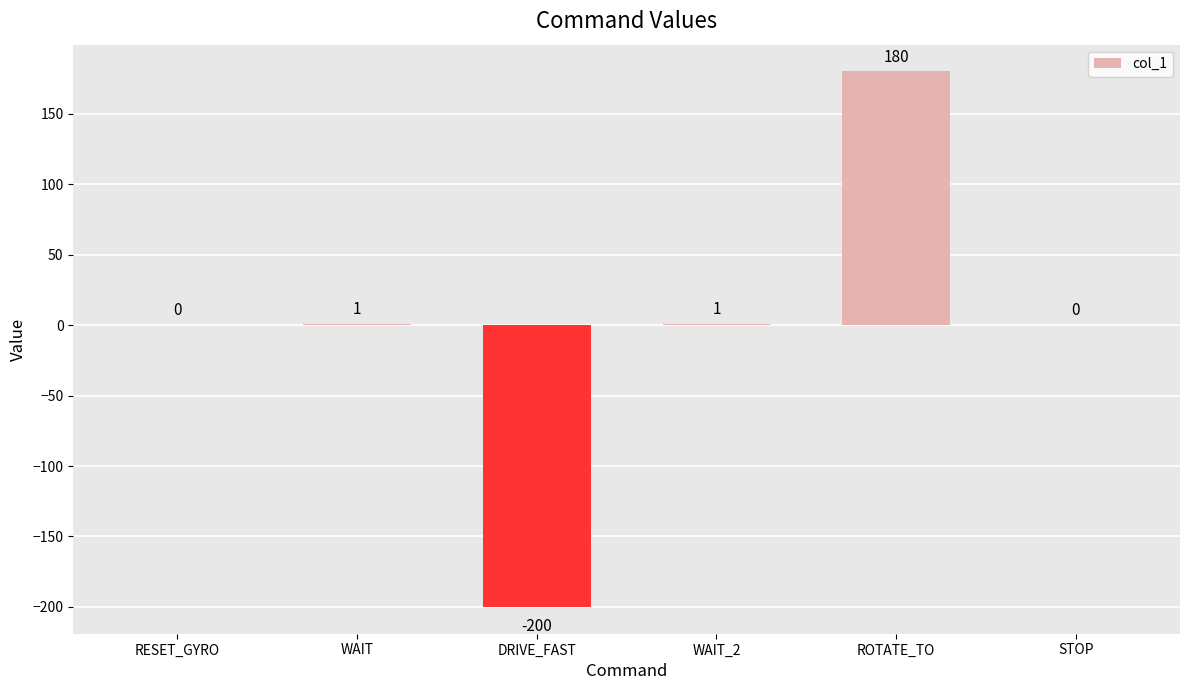

What is the change in value from DRIVE_FAST to ROTATE_TO?

+380